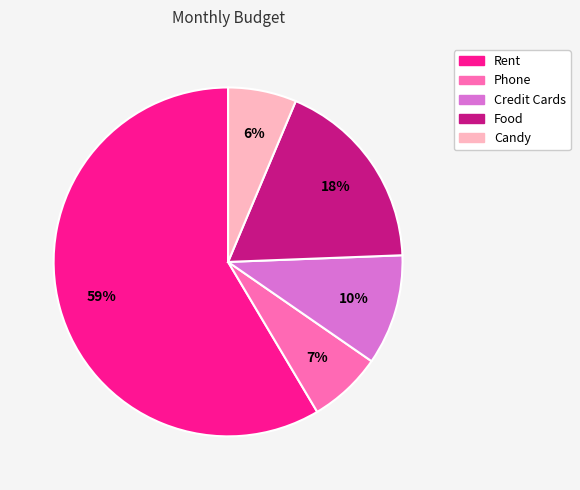

Which slice is the largest?

Rent